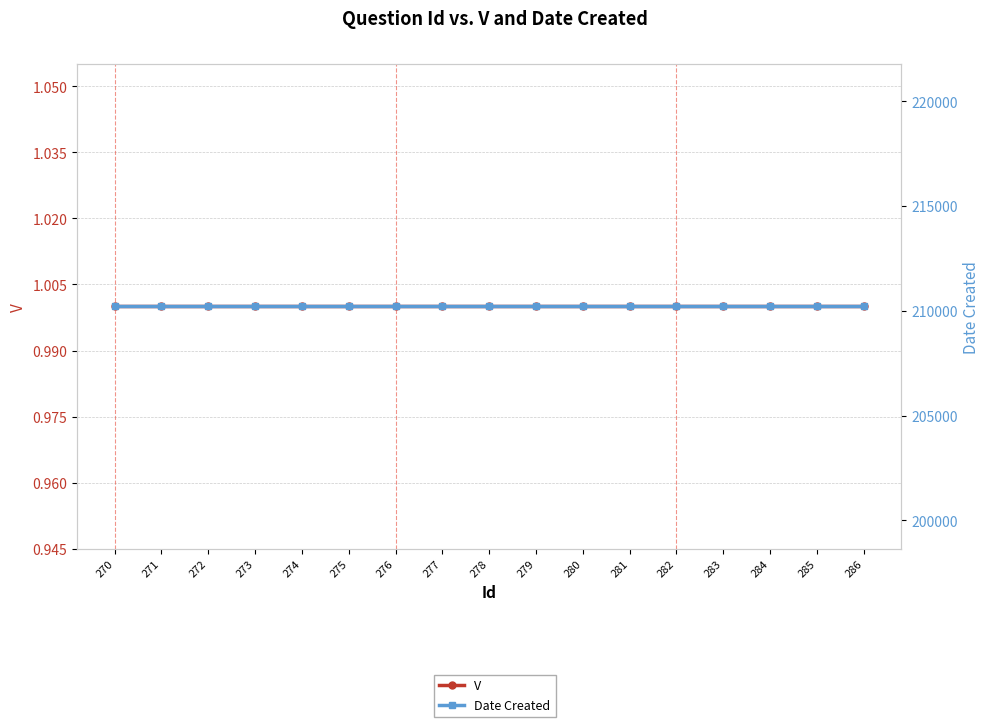

Reading left to right, what are all the values shown in this chart?

V: 1	1	1	1	1	1	1	1	1	1	1	1	1	1	1	1	1
Date Created: 210214	210214	210214	210214	210214	210214	210214	210214	210214	210214	210214	210214	210214	210214	210214	210214	210214